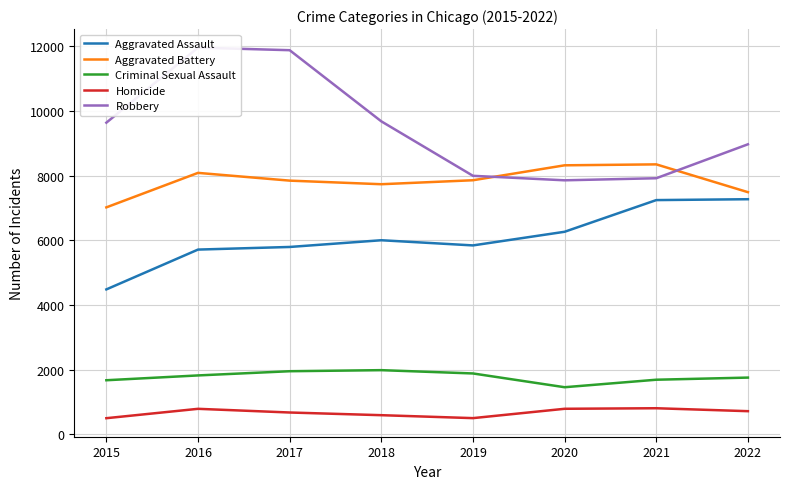

List the labels in order of Aggravated Assault value, smallest first.

2015, 2016, 2017, 2019, 2018, 2020, 2021, 2022